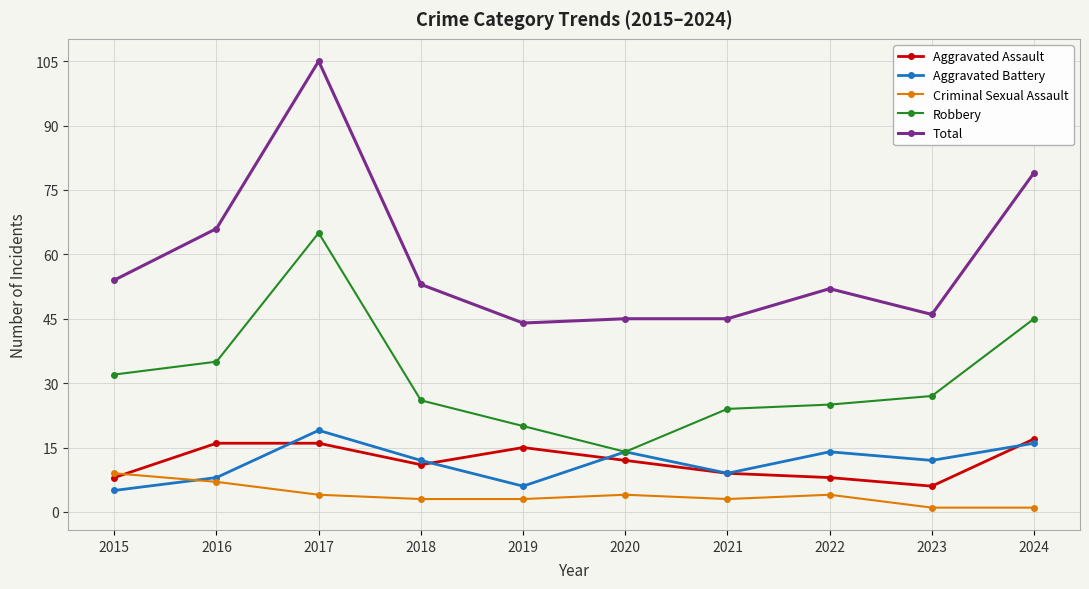

Which series changed the most between 2020 and 2022?

Robbery